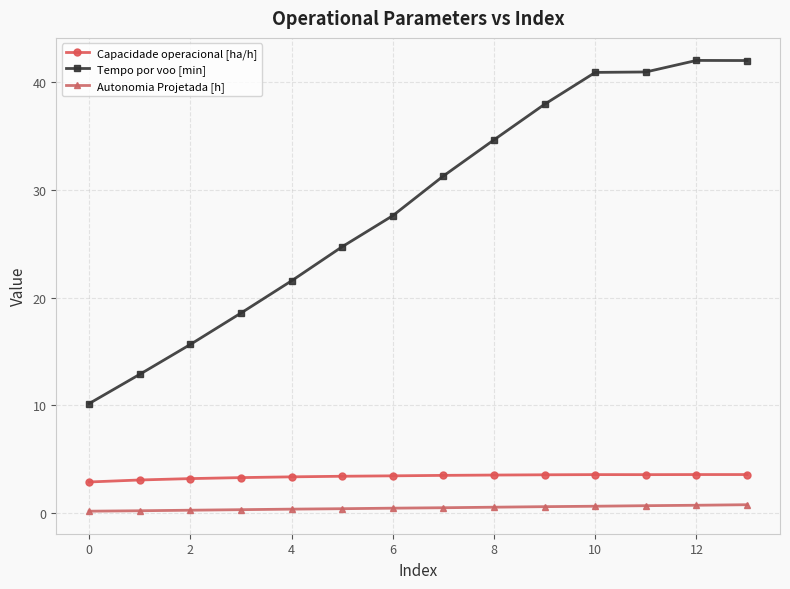

True or false: Capacidade operacional [ha/h] and Tempo por voo [min] cross at least once.

False